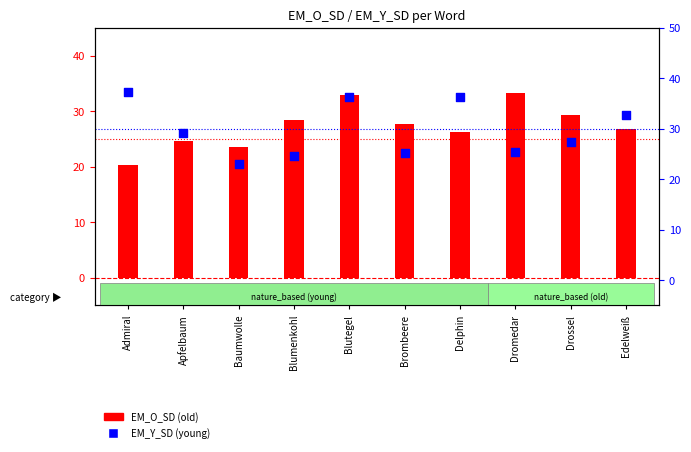

What are all the series names shown in the legend?

EM_O_SD, EM_Y_SD